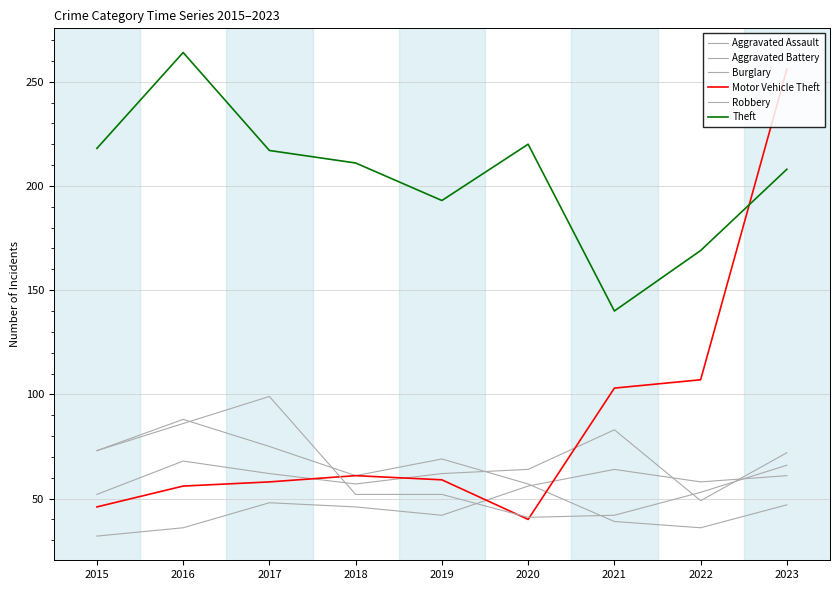

Between 2019 and 2017, which is larger?

2017